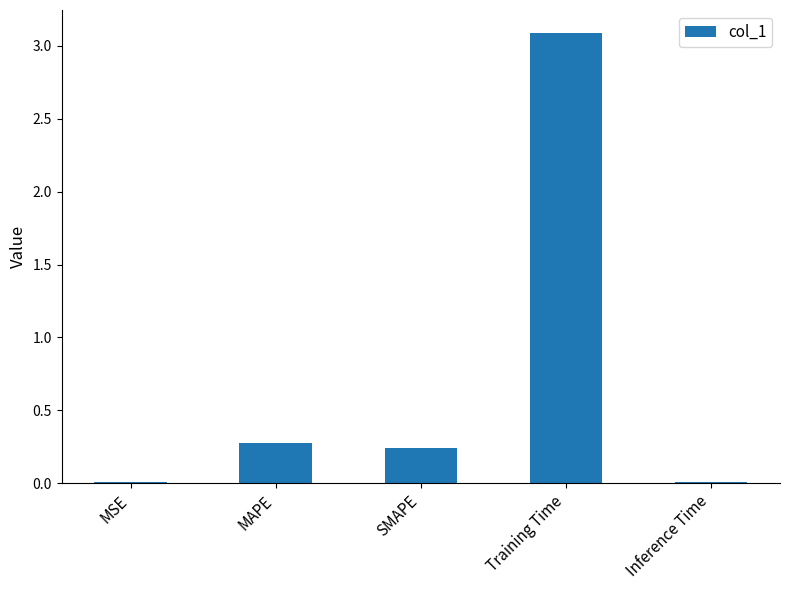

The chart shows a value of 0.1 at SMAPE. True or false?

False